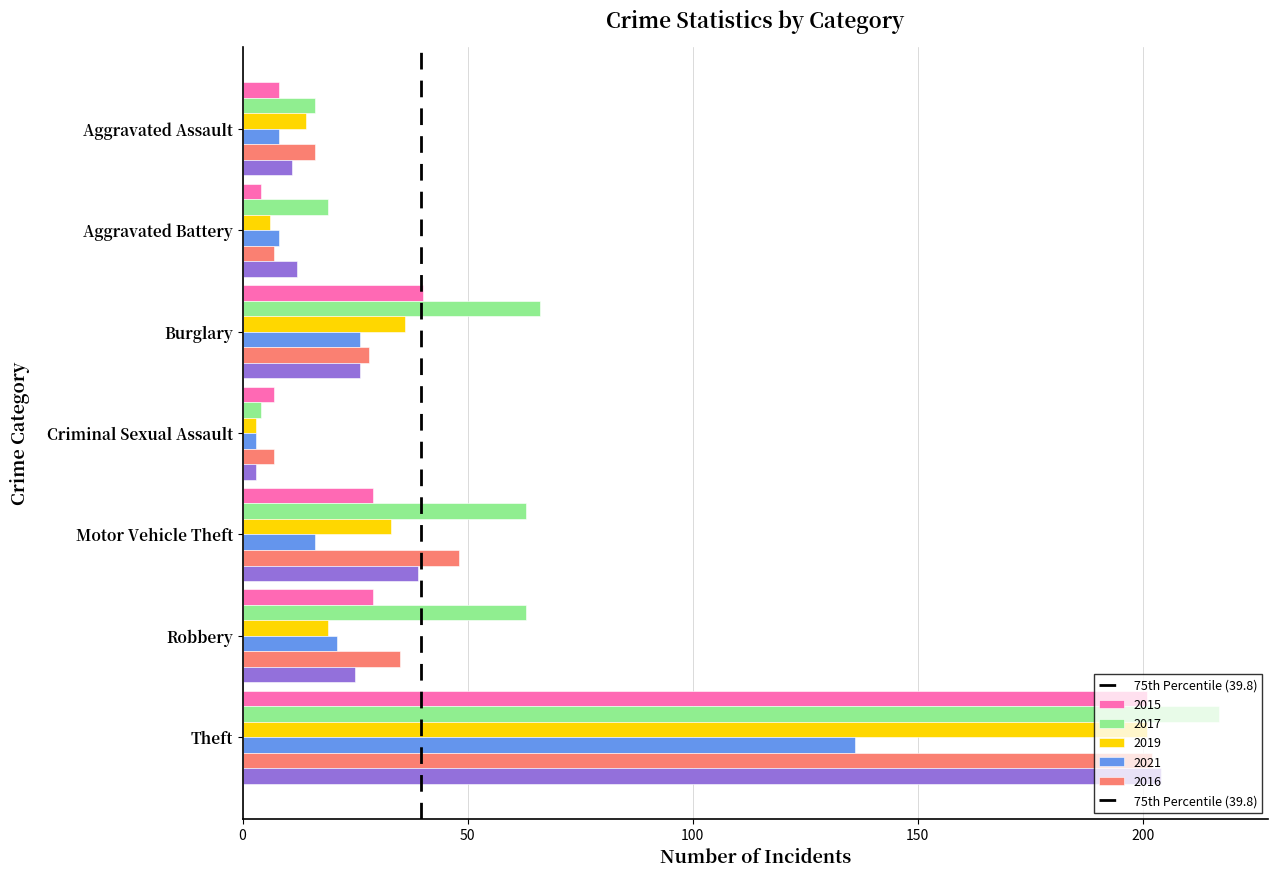

At which category is the sum across all series the highest?

Theft